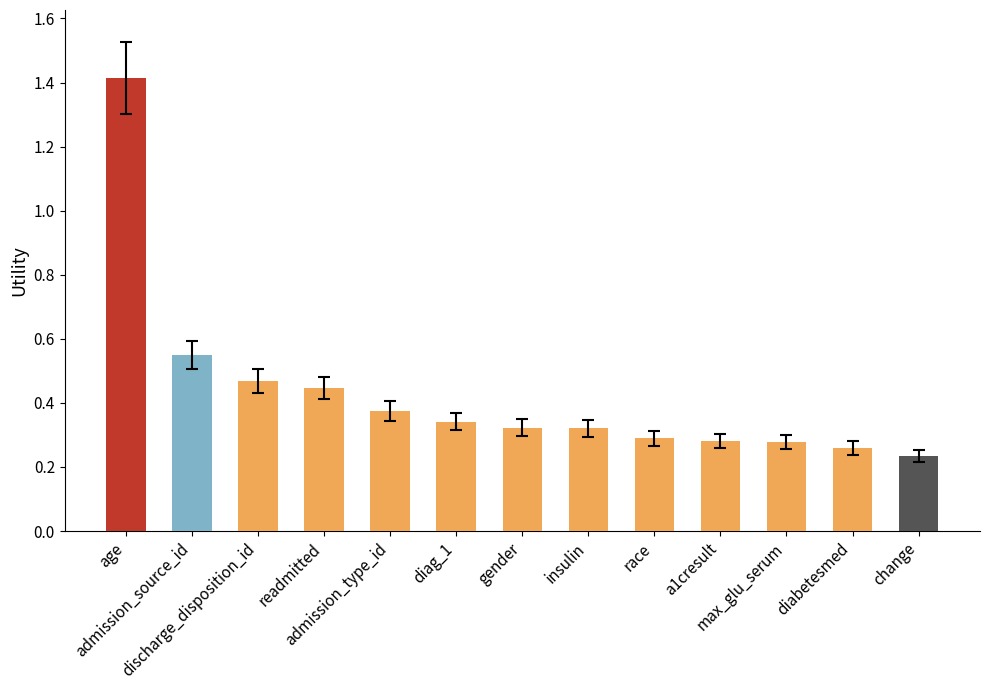

What is the sum of all values?

5.6